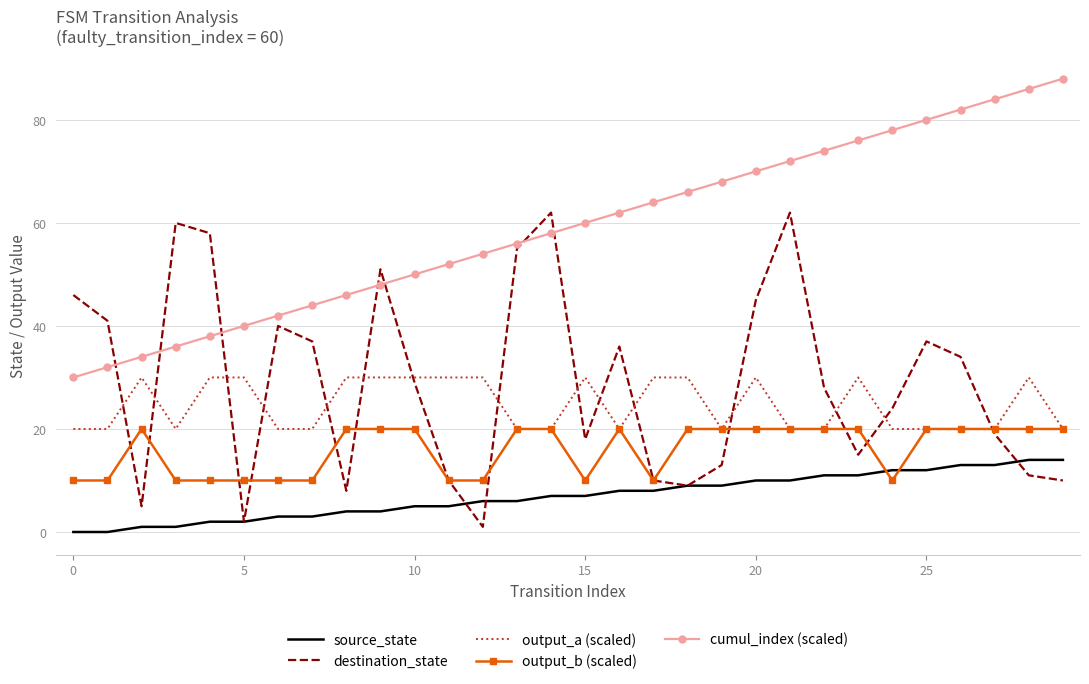

What is the difference between the maximum and second lowest values in the output_a (scaled) series?

10